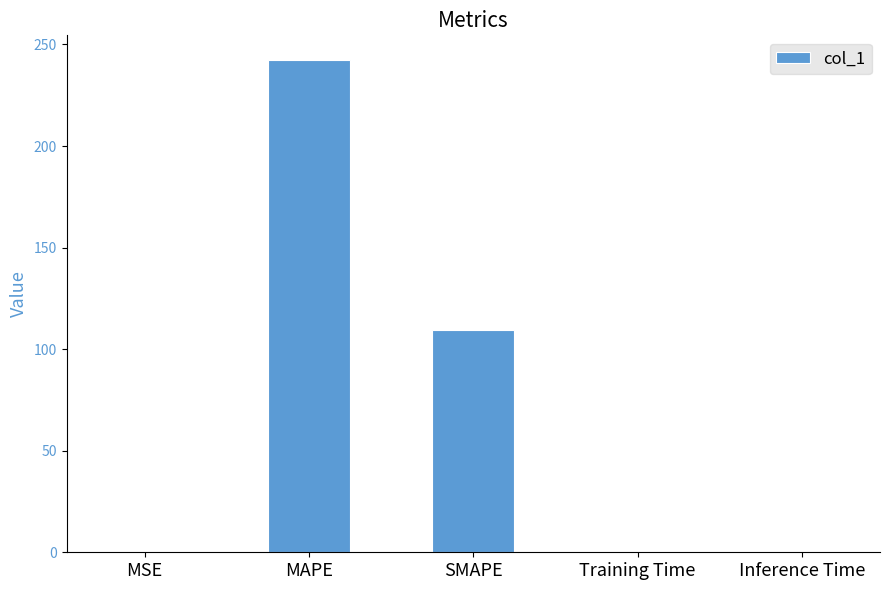

What is the change in value from MAPE to Inference Time?

-242.2